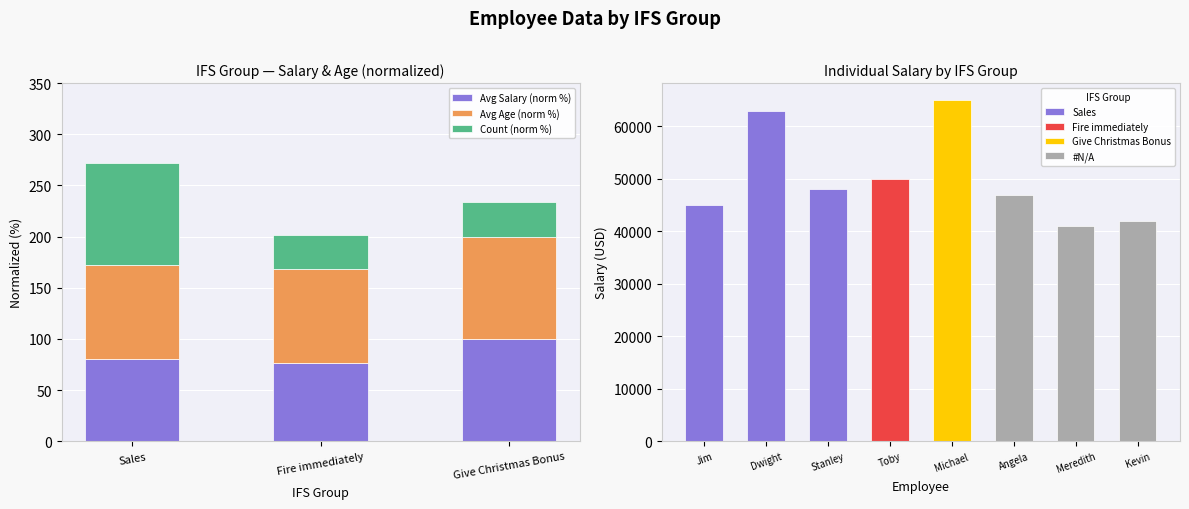

What is the difference between the Count (norm %) values at Sales and Fire immediately?

66.7